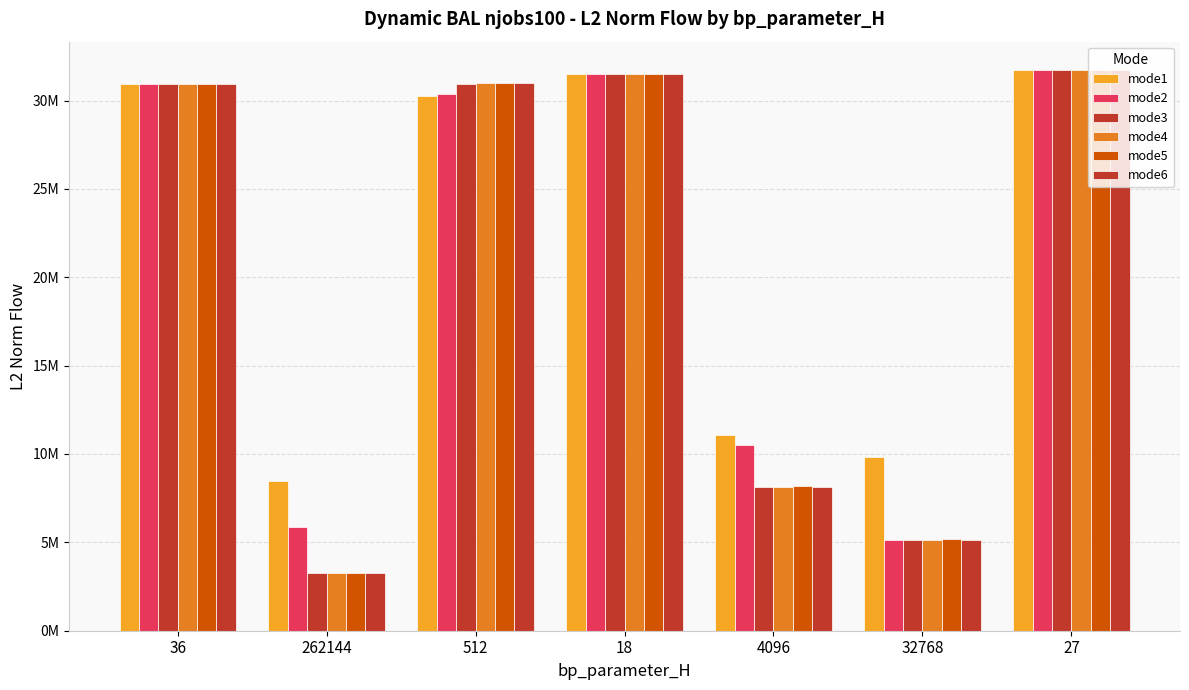

What position from the right is 32768?

2